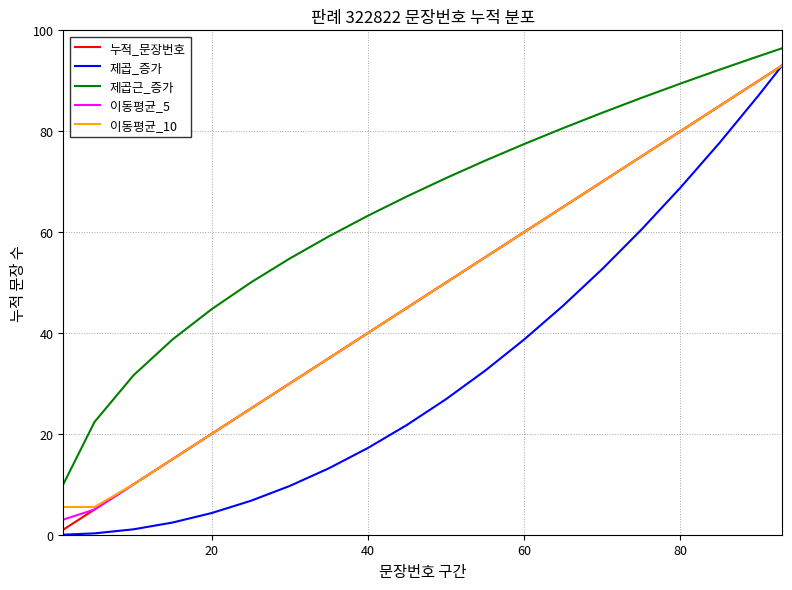

Which series has the largest total across all categories?

제곱근_증가